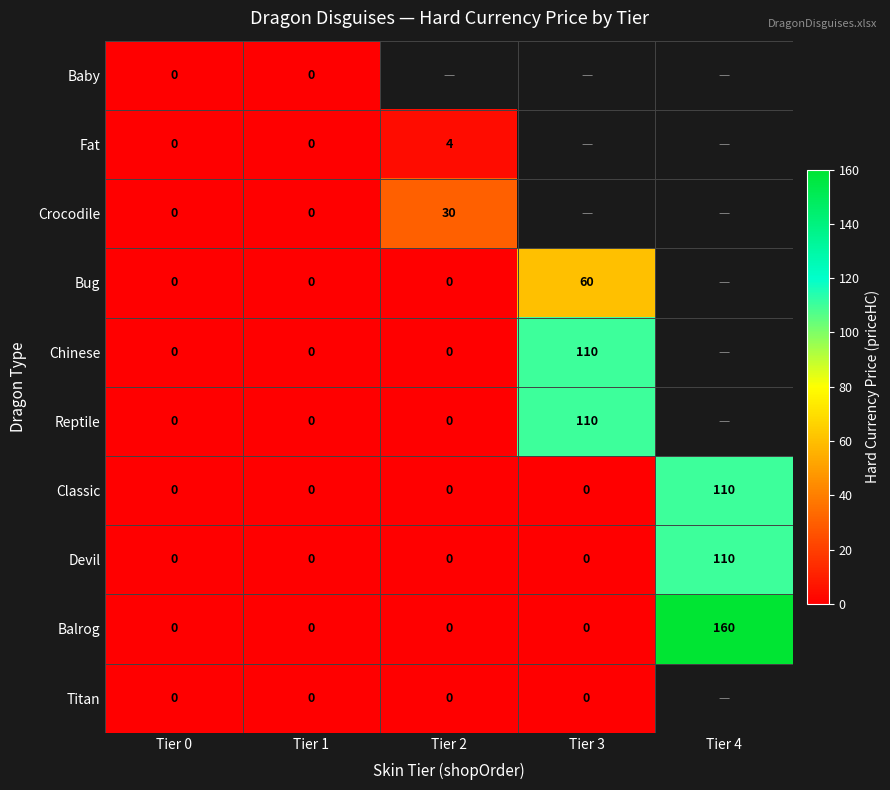

The Reptile series shows 36 at Tier 3. True or false?

False